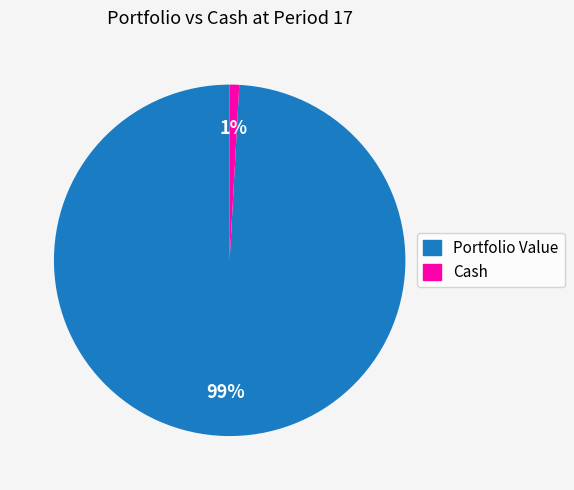

Does Cash account for over 50% of the chart?

No